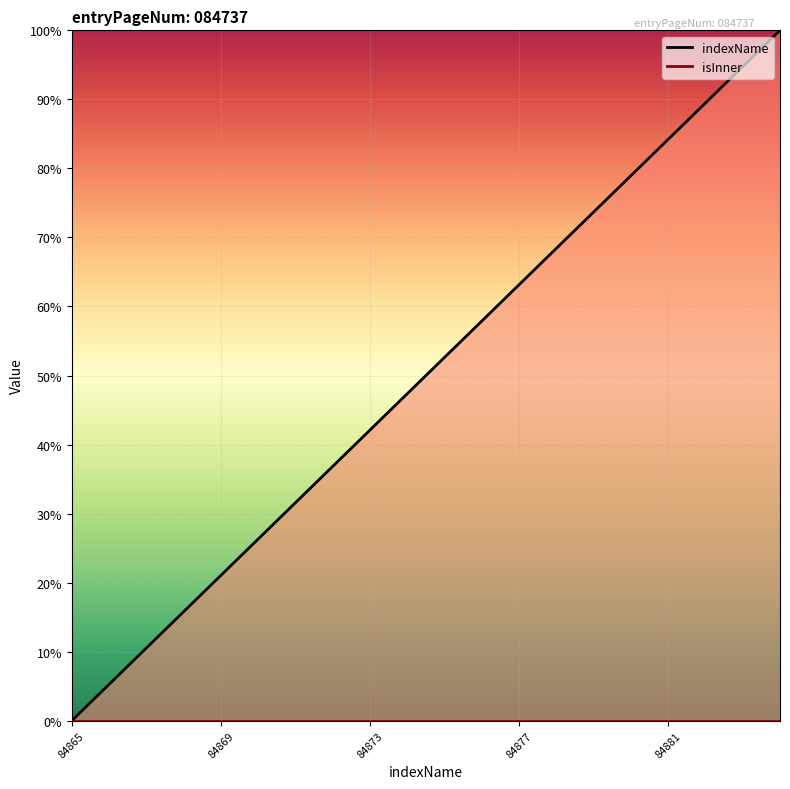

True or false: the data shows 78.9 at 84880.

True